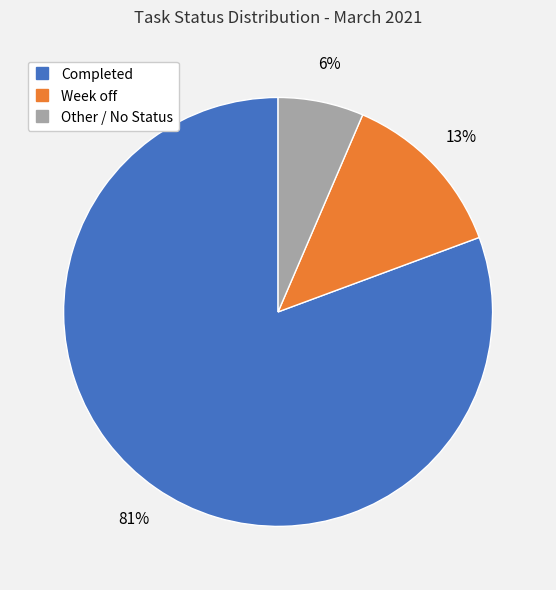

To the nearest percent, what portion does Completed represent?

81%